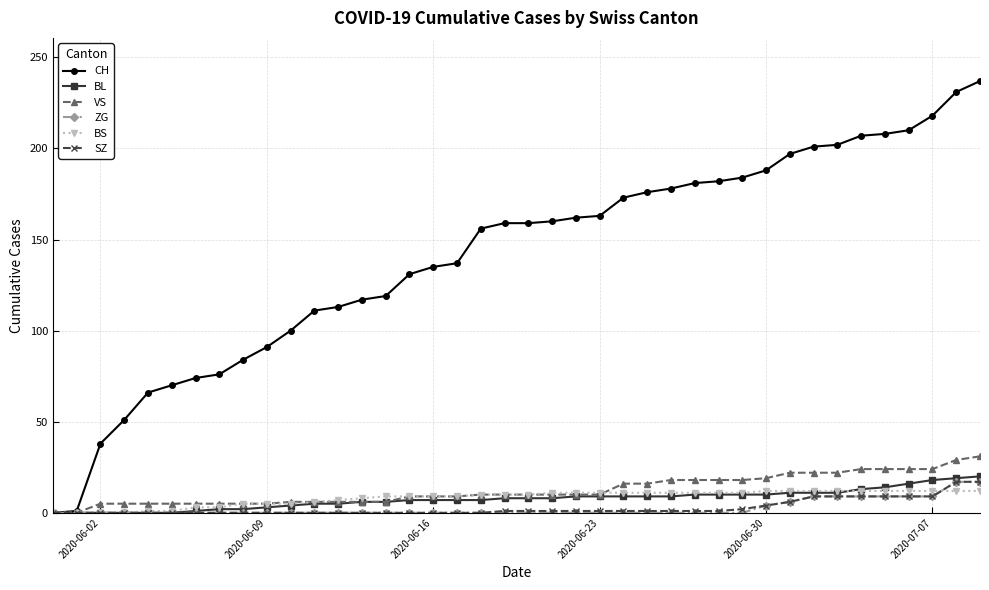

What is the maximum value shown in the chart?

237